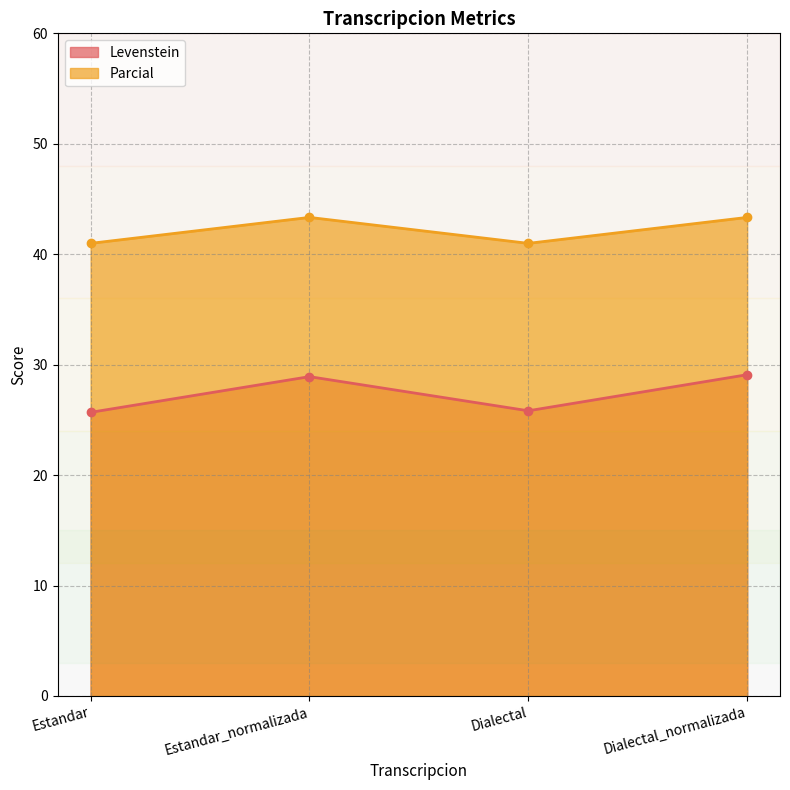

At which category does Parcial reach its first local peak?

Estandar_normalizada